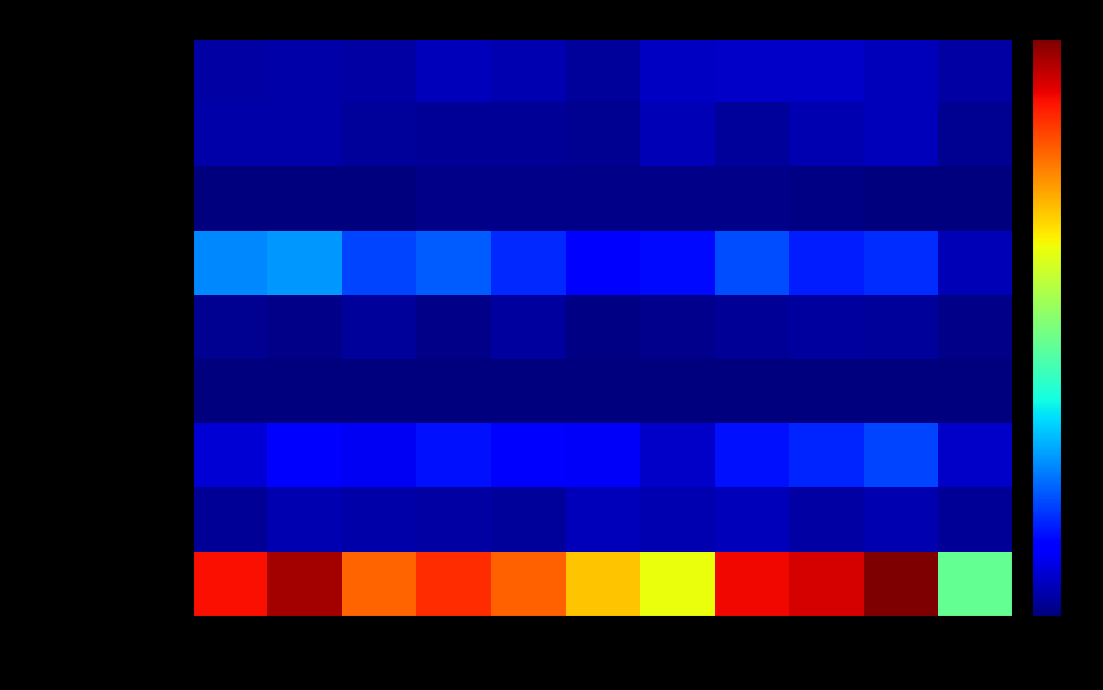

At 2019, list the series in order from smallest to largest.

Homicide, Arson, Aggravated Battery, Robbery, Criminal Sexual Assault, Aggravated Assault, Motor Vehicle Theft, Burglary, Theft